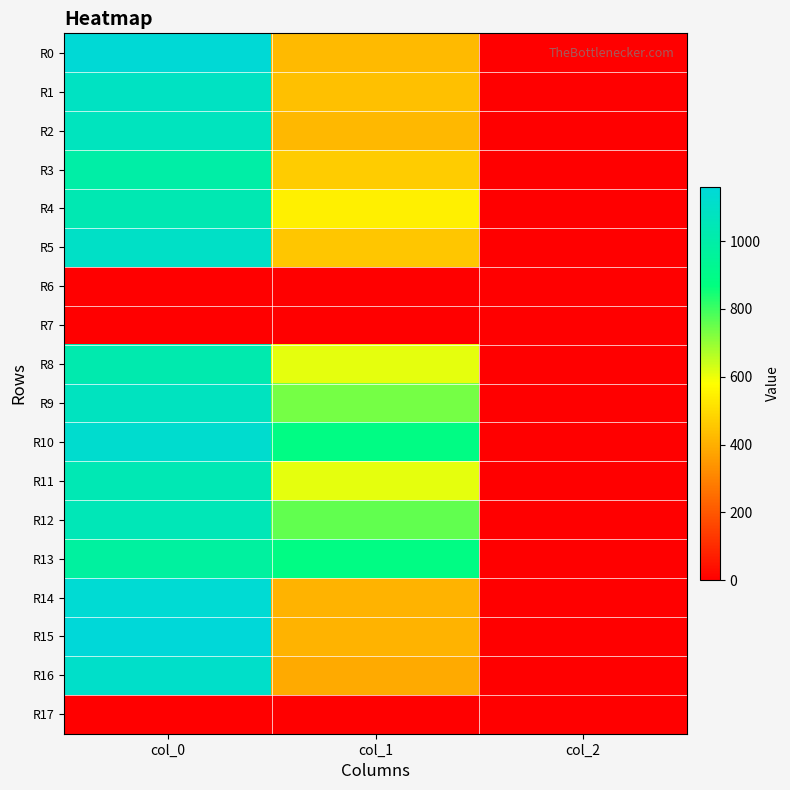

What is the total value across all series at col_2?

30.0